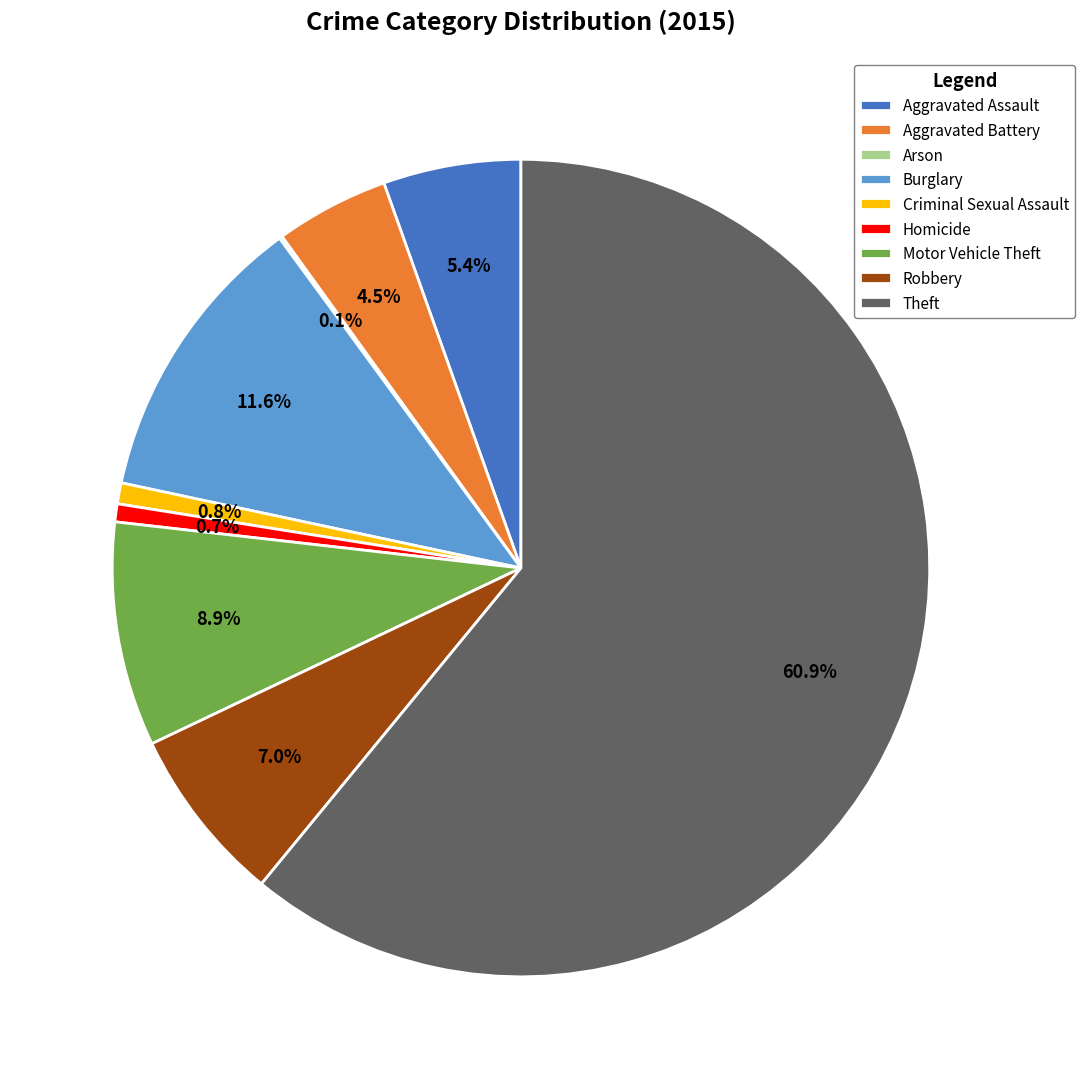

What is the ratio of the value at Robbery to the value at Burglary?

0.6